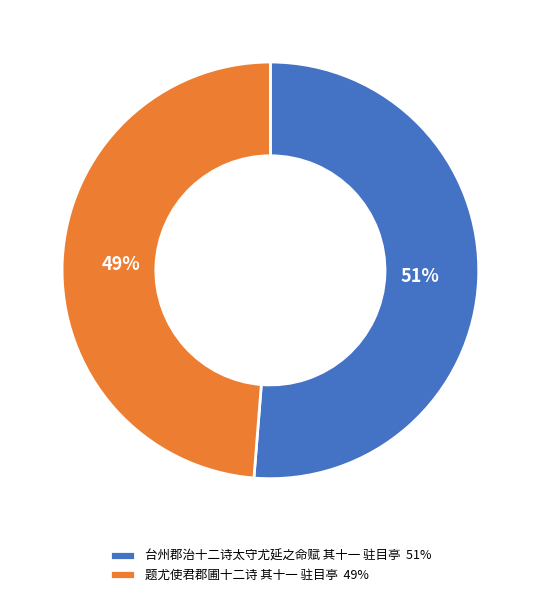

Rank the categories by value from highest to lowest.

台州郡治十二诗太守尤延之命赋 其十一 驻目亭, 题尤使君郡圃十二诗 其十一 驻目亭